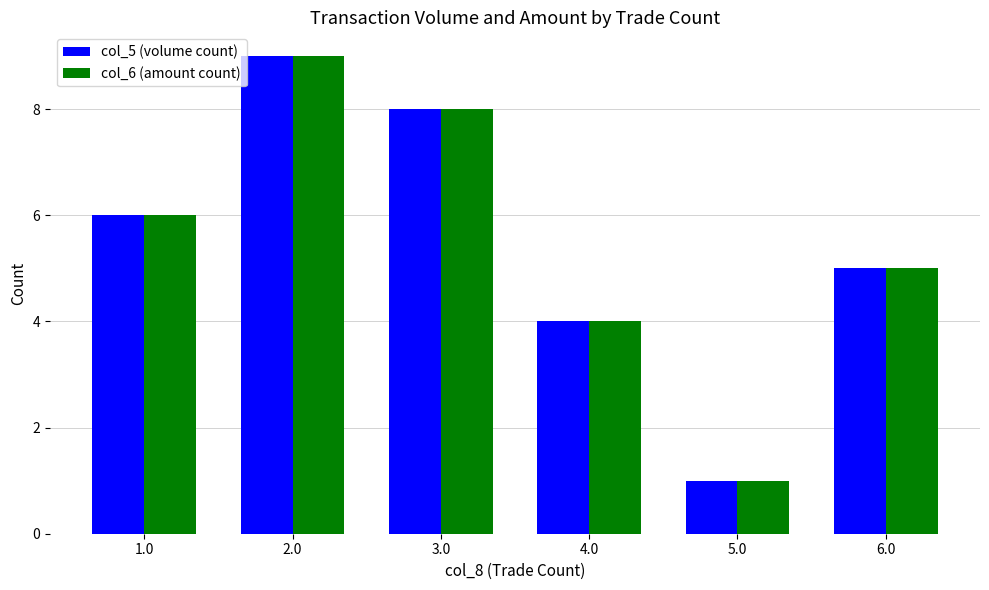

What is the sum of the col_6 (amount count) values at 2.0 and 6.0?

14